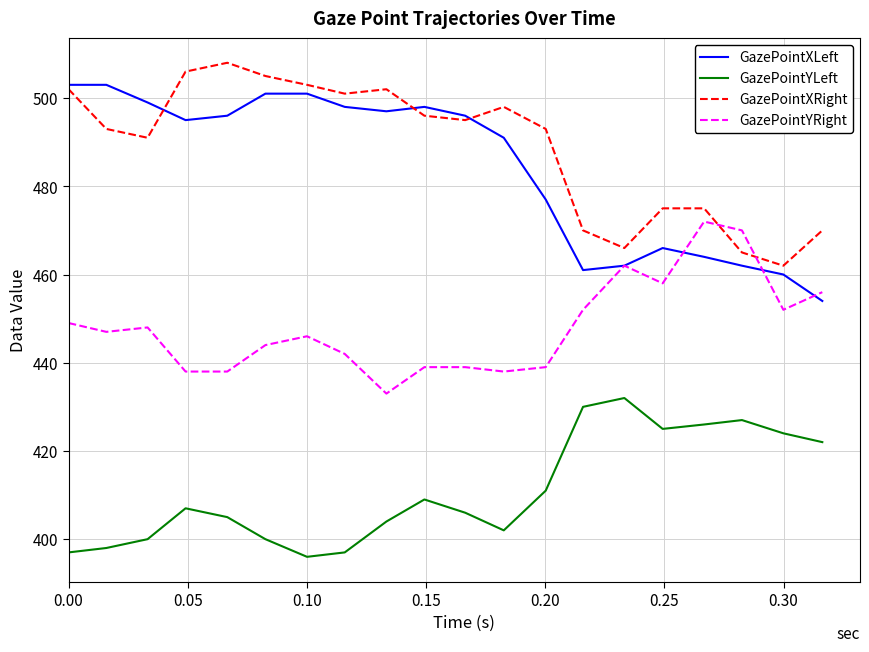

What is the maximum value for GazePointXLeft?

503